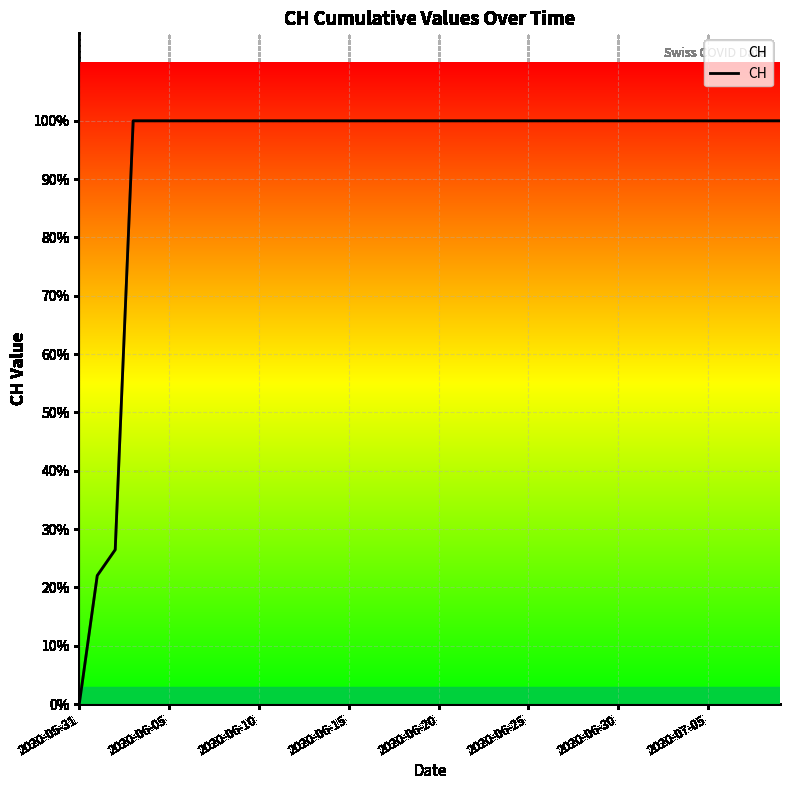

Does the chart have visible grid lines?

Yes